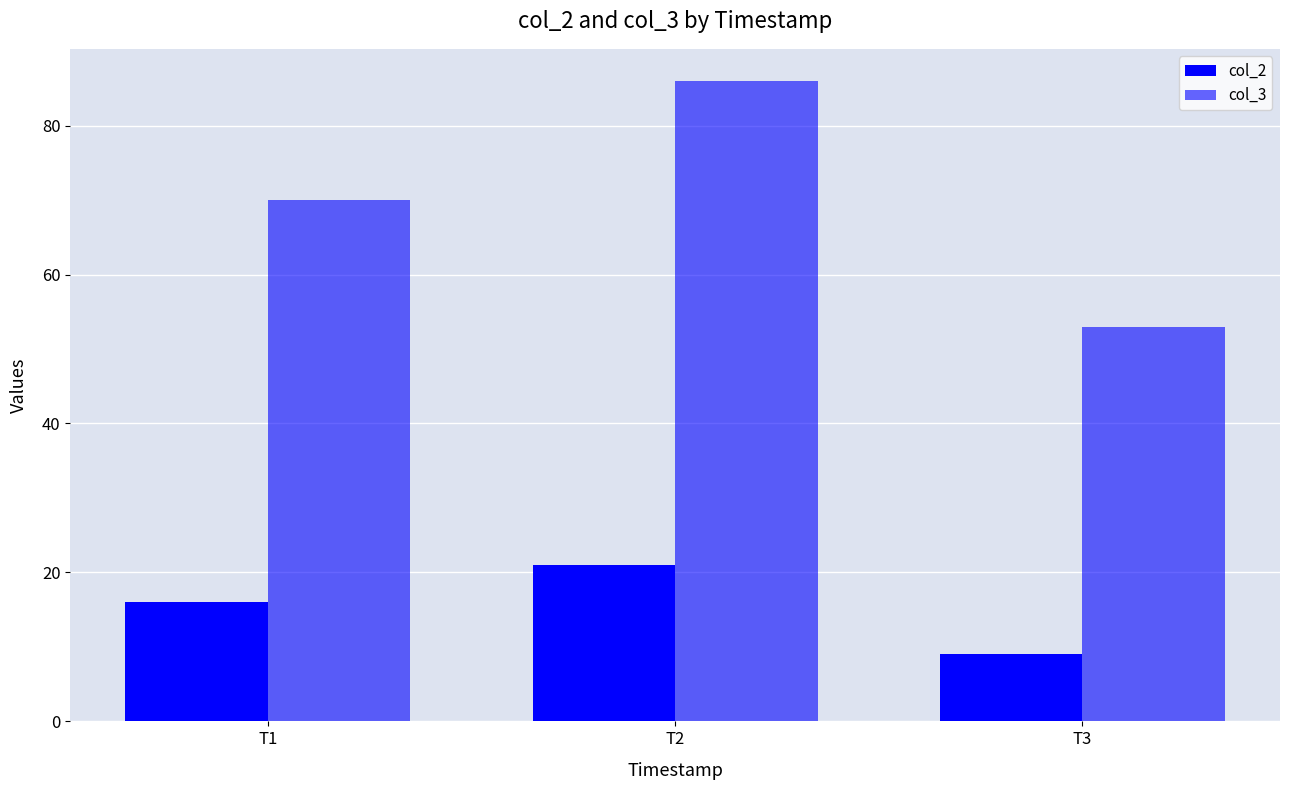

The value of col_3 at T2 is 86. True or false?

True